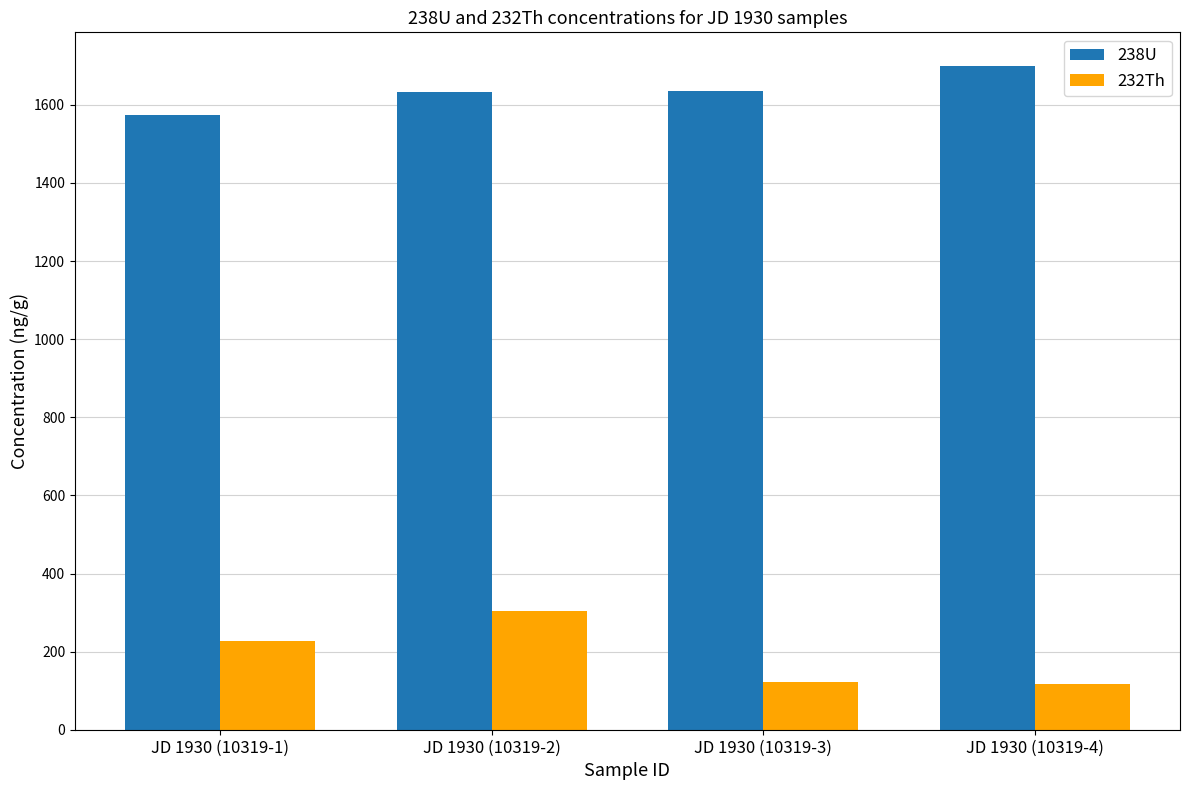

Are the bars grouped side by side (vs. stacked)?

Yes